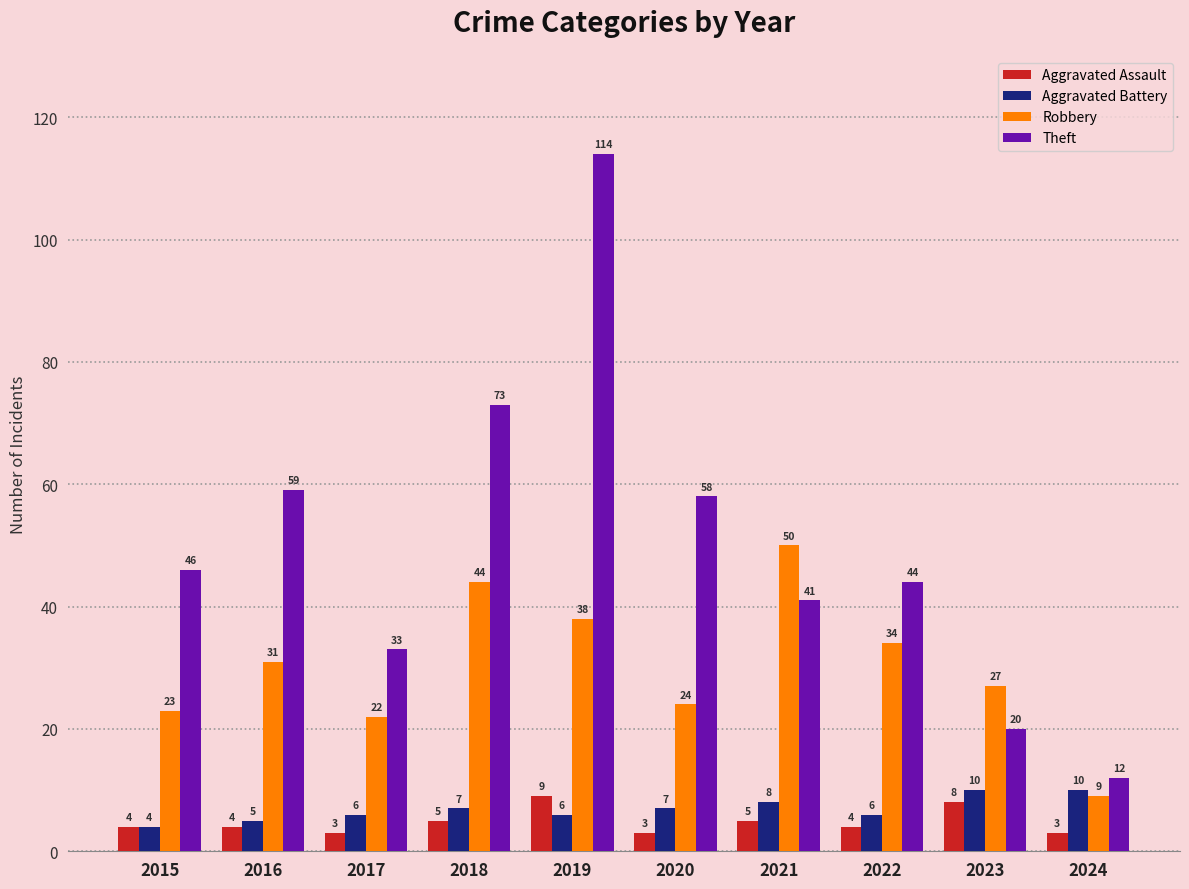

How many bars are there in each group?

4